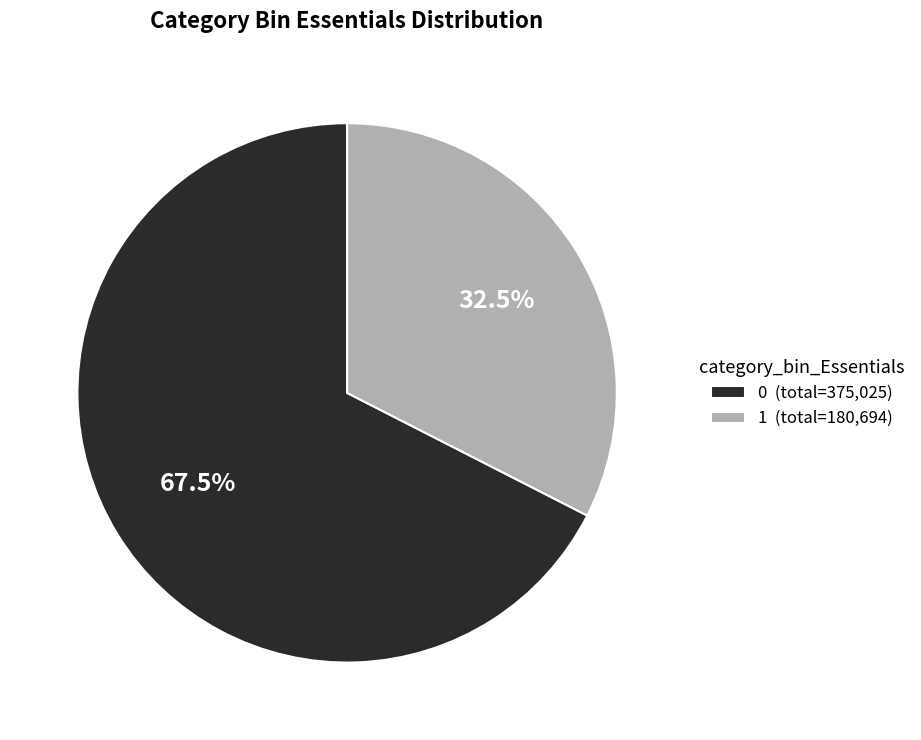

What portion of the pie excludes 1 (total=180,694)?

67.5%